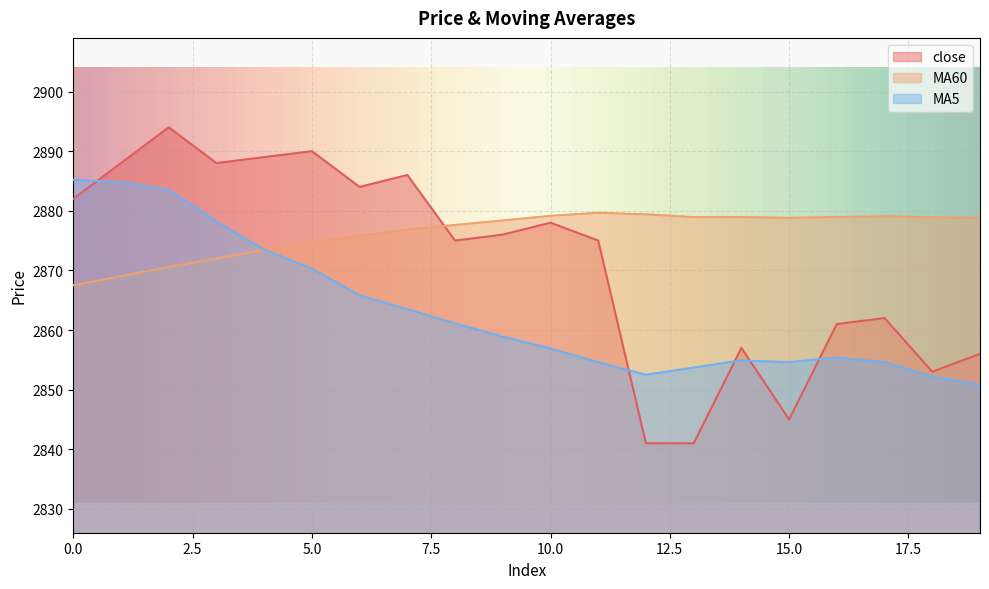

At how many categories does at least one series exceed 2843?

20